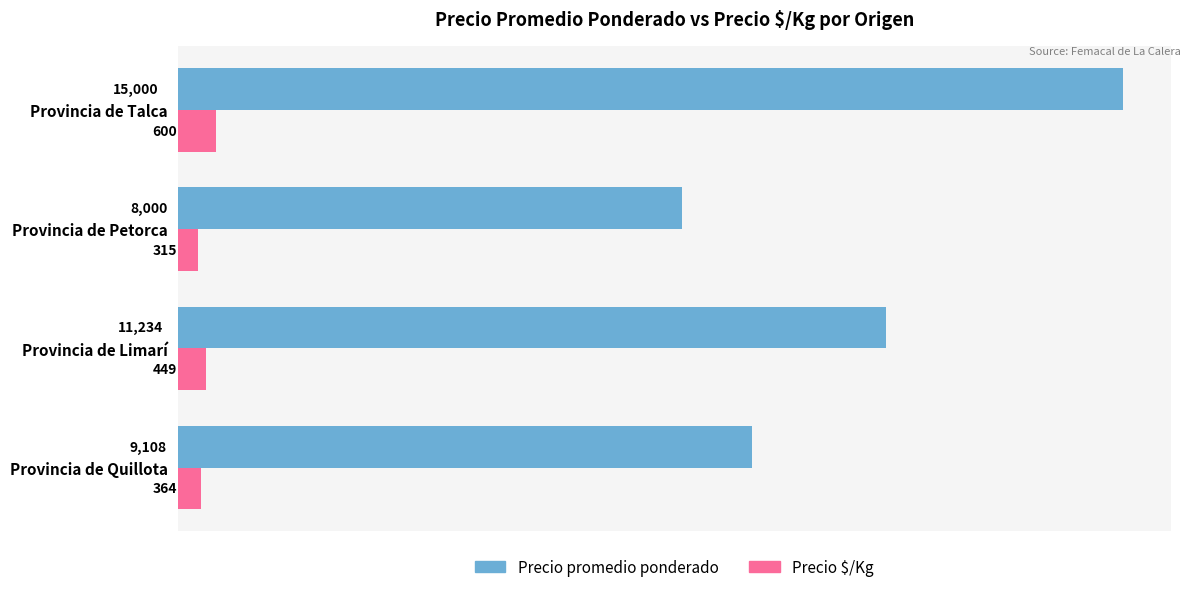

At how many categories does at least one series exceed 5579?

4